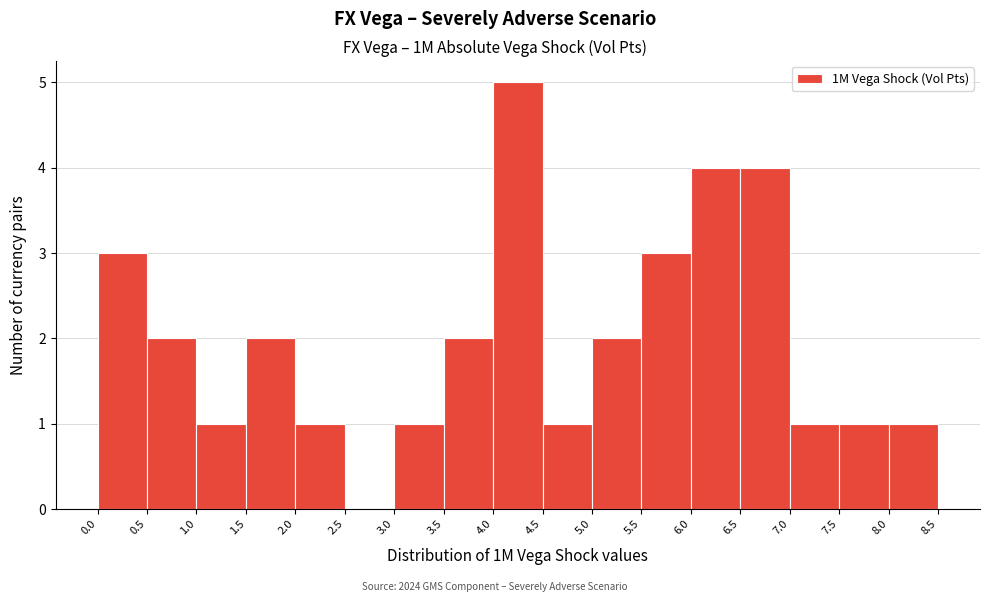

Which range on the x-axis has the tallest bar?

4.0 to 4.5